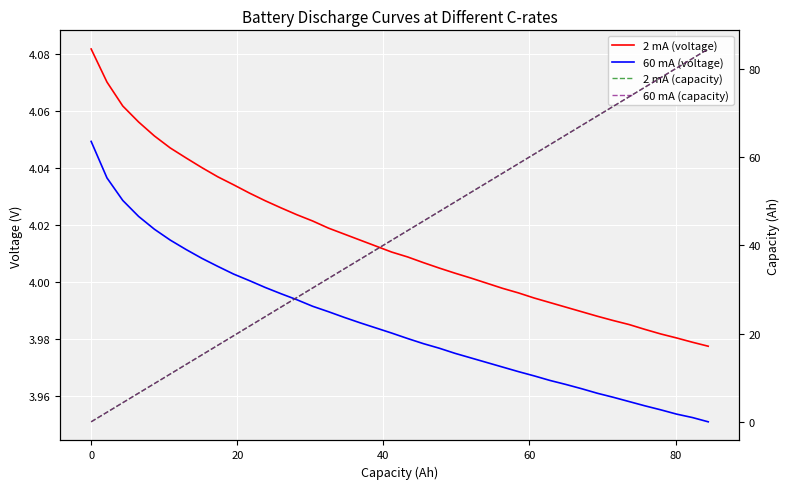

How many series are shown in this chart?

4